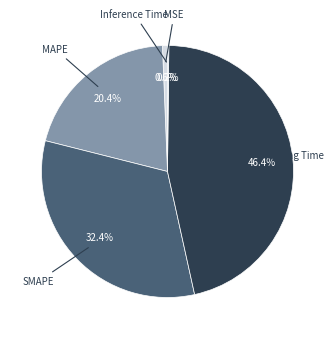

Does any single category account for the majority?

No